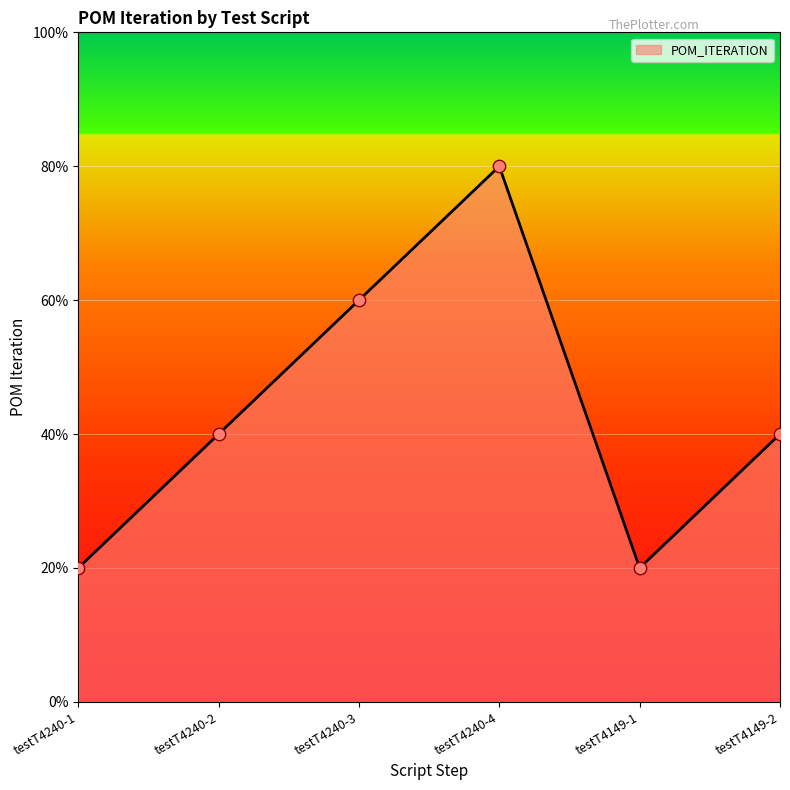

Approximately how many times larger is the value at testT4240-4 compared to testT4149-2?

2.0